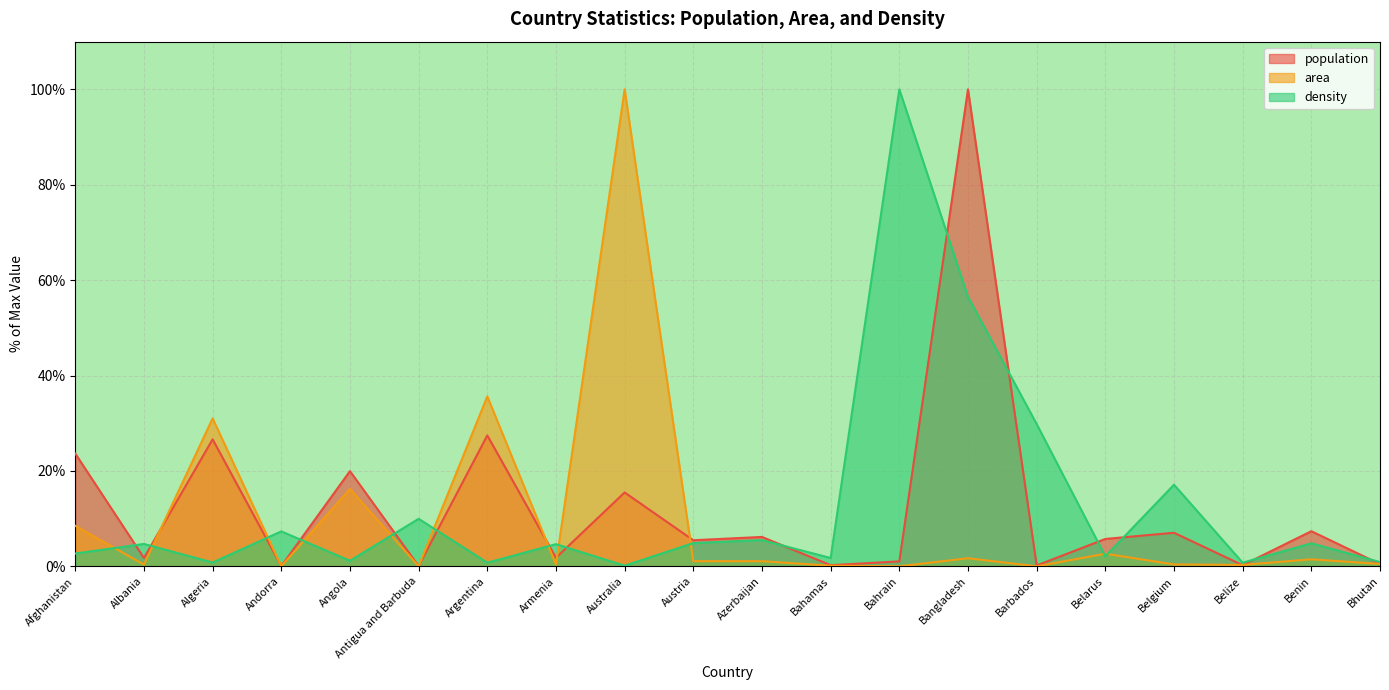

What is the label of the 9th point from the left?

Australia